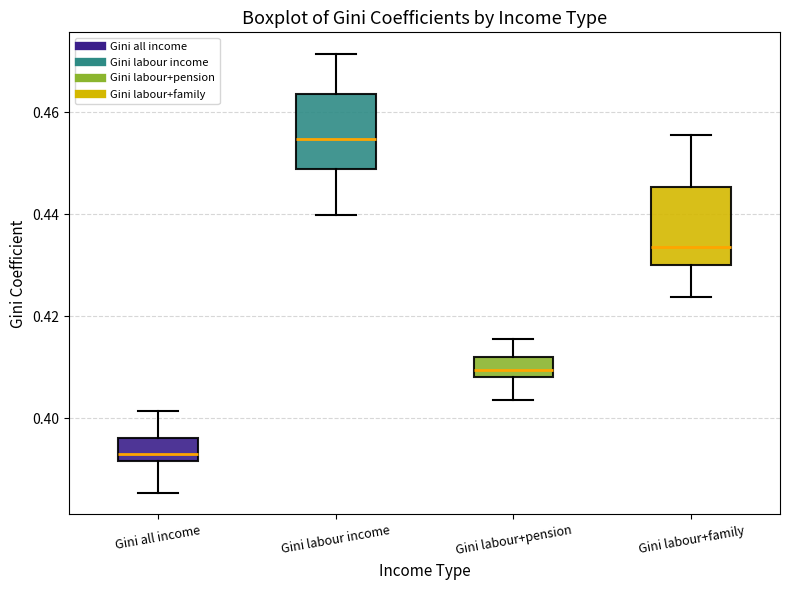

Which box has the lowest median line?

Gini all income